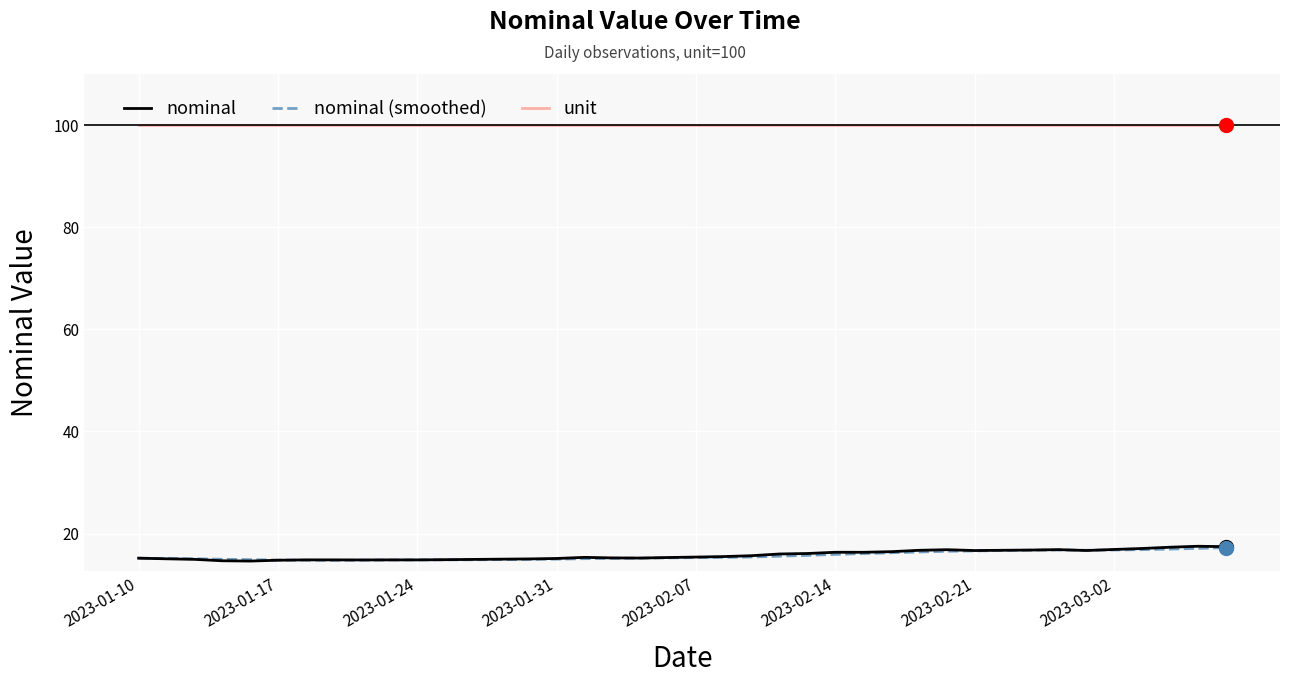

Which series has the largest total across all categories?

unit